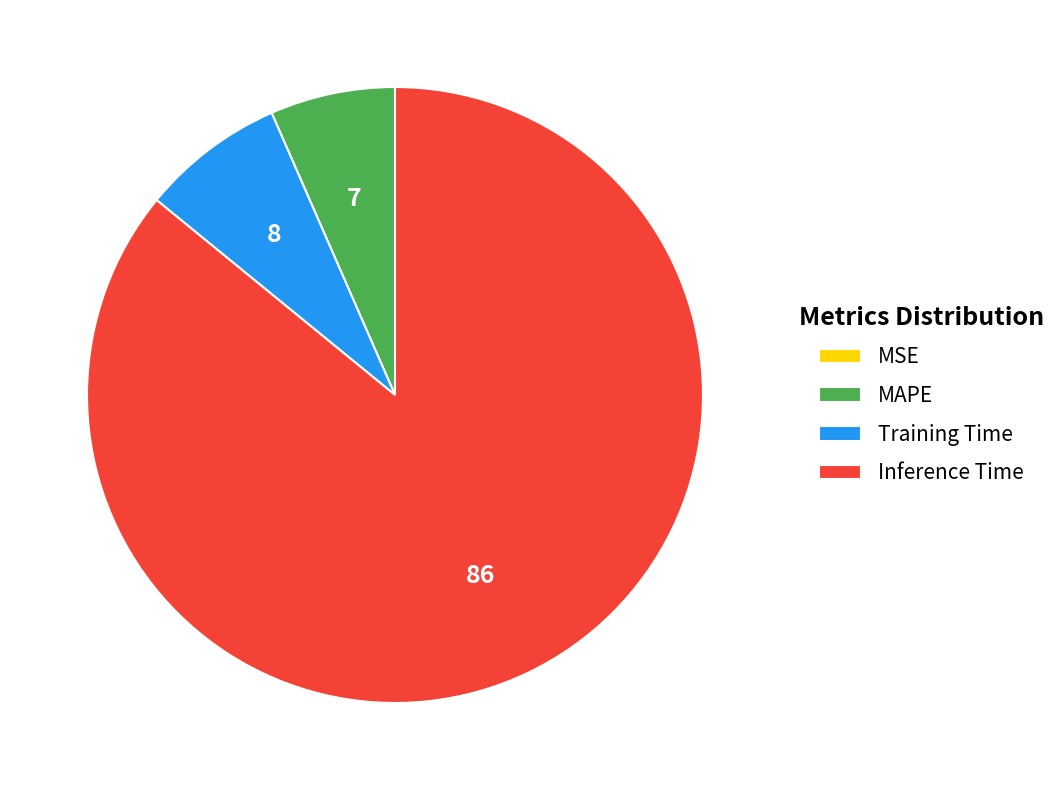

Between Inference Time and Training Time, which is larger?

Inference Time